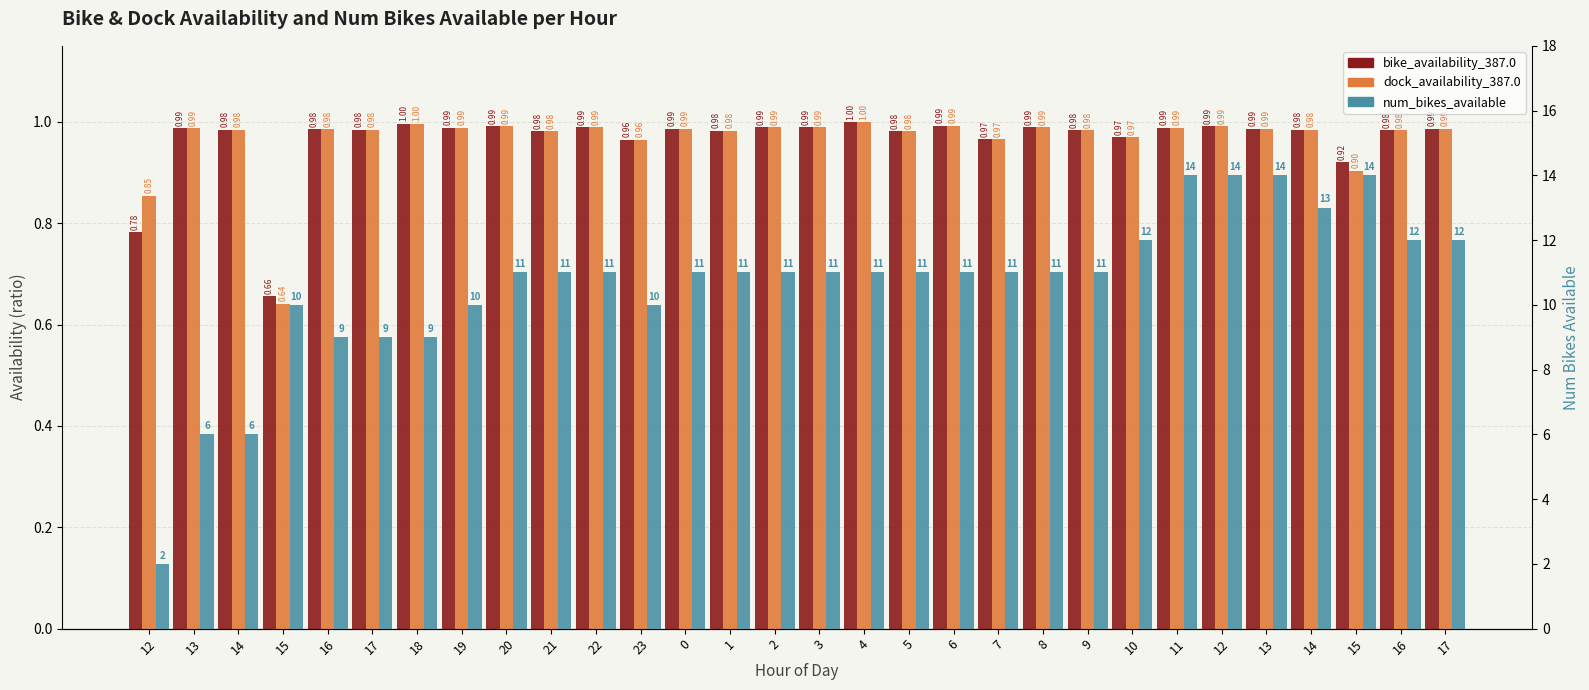

How many values in the num_bikes_available series are below 11?

9